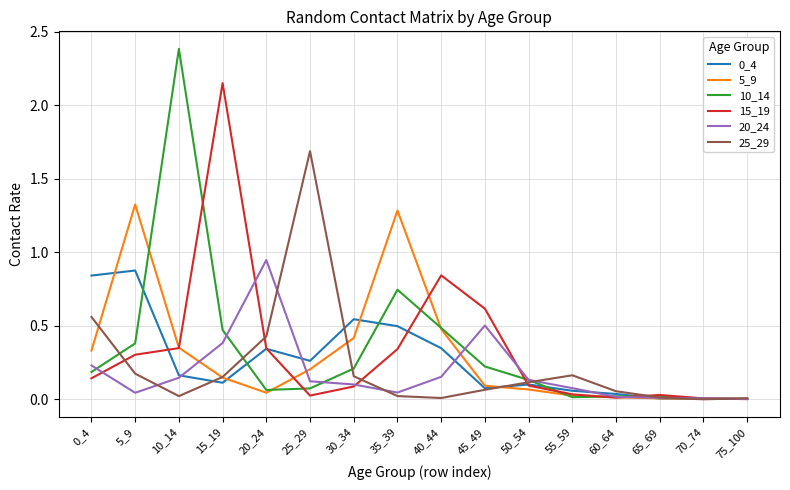

True or false: 5_9 has a value of 0.3 at 0_4.

True